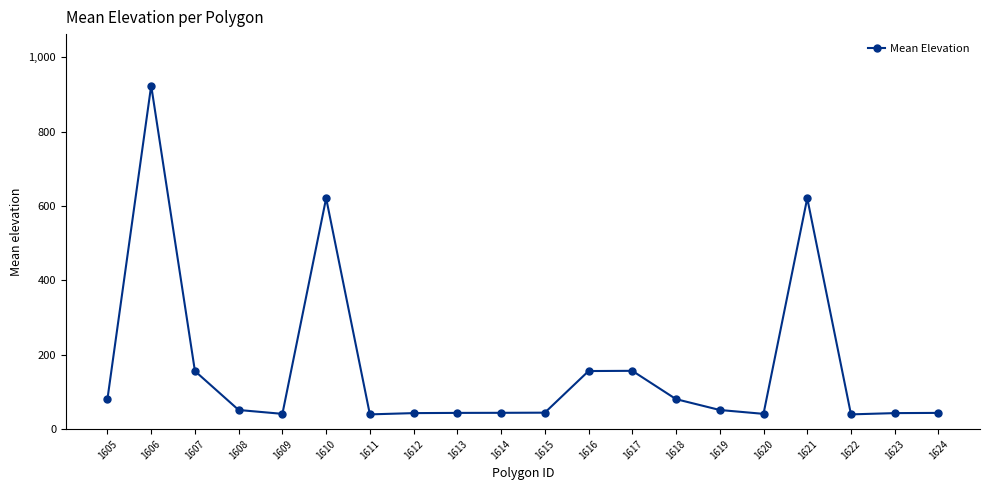

What value does the data have at 1621?

621.4